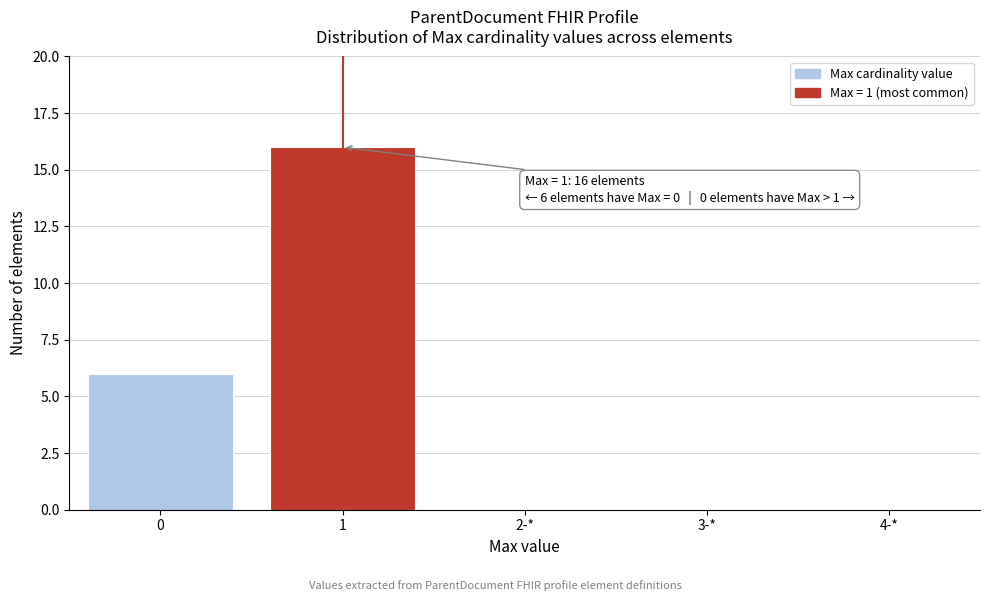

Reading left to right, what are all the values shown in this chart?

0=6	1=16	2-*=0	3-*=0	4-*=0